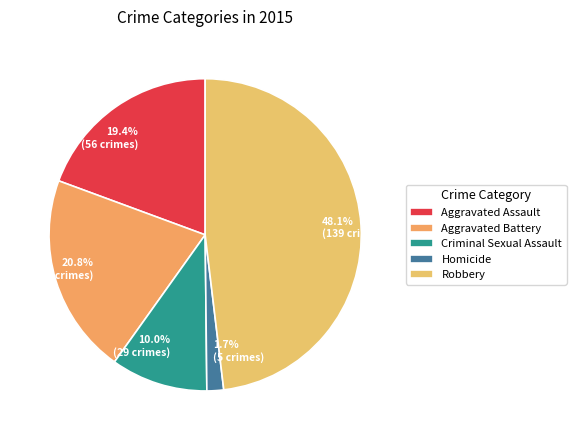

How many slices are in this pie chart?

5